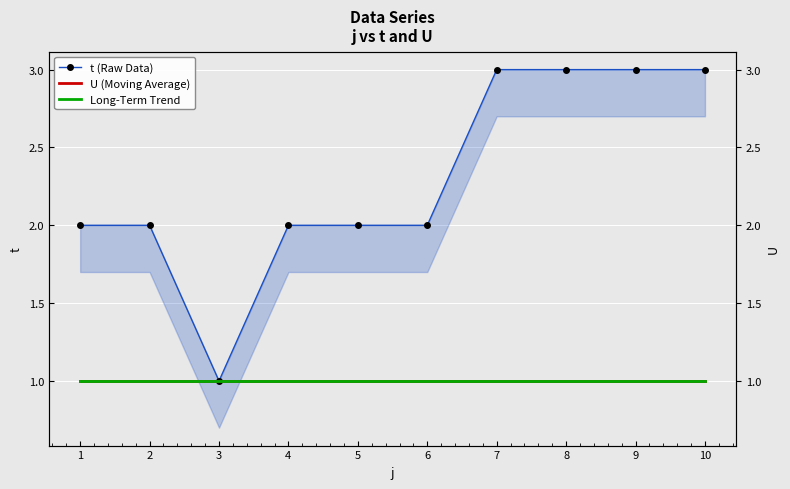

Between 8 and 9, which is larger?

8